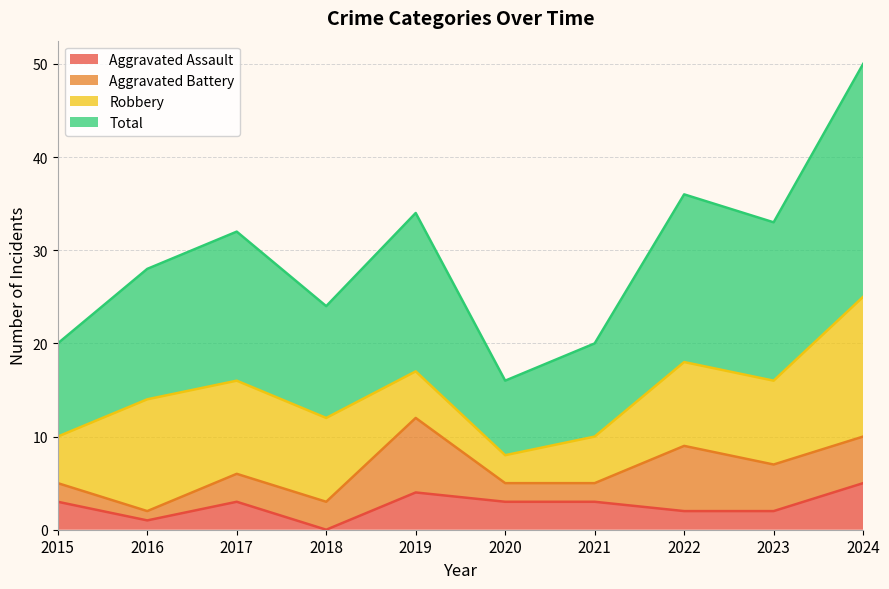

What is the value of the Total point at the 4th from the left?

24